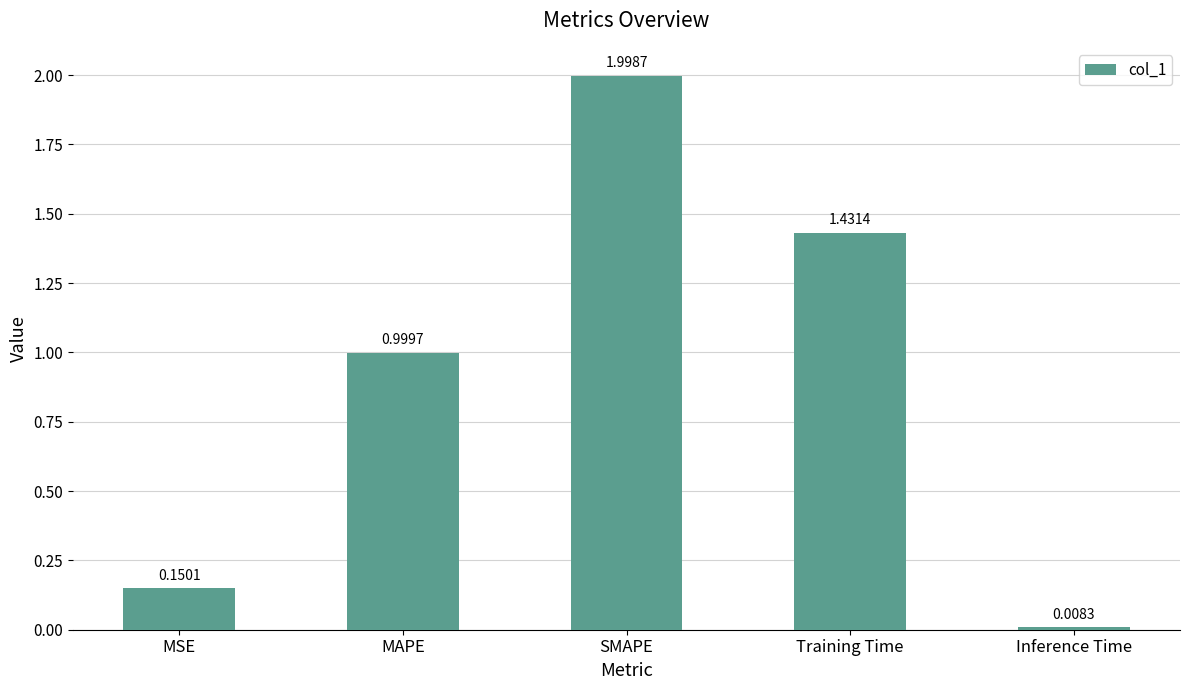

What is the change in value from MSE to Training Time?

+1.3